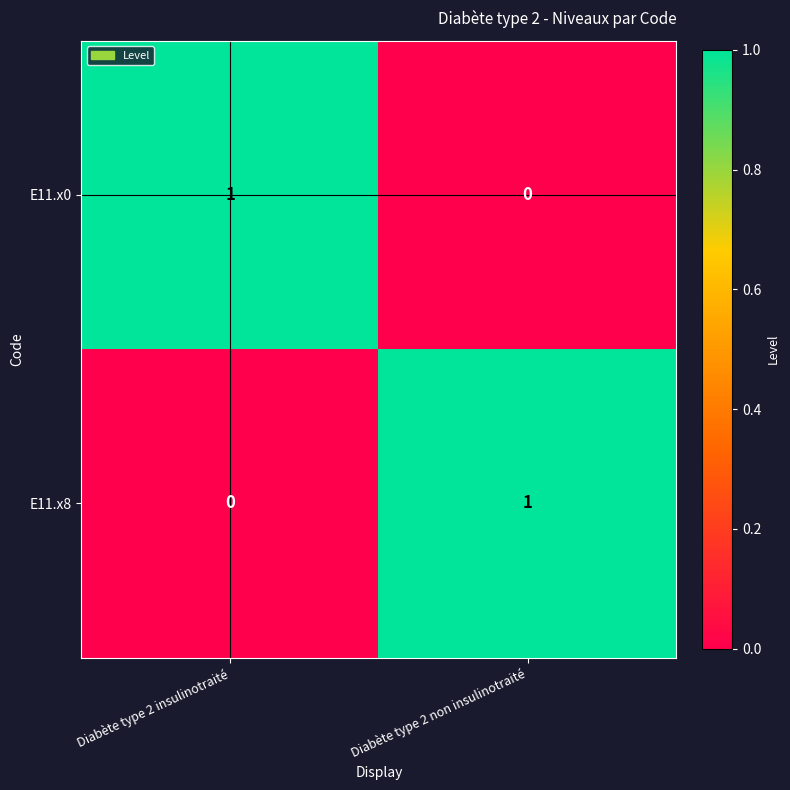

Which category has the lowest value in the E11.x0 series?

Diabète type 2 non insulinotraité